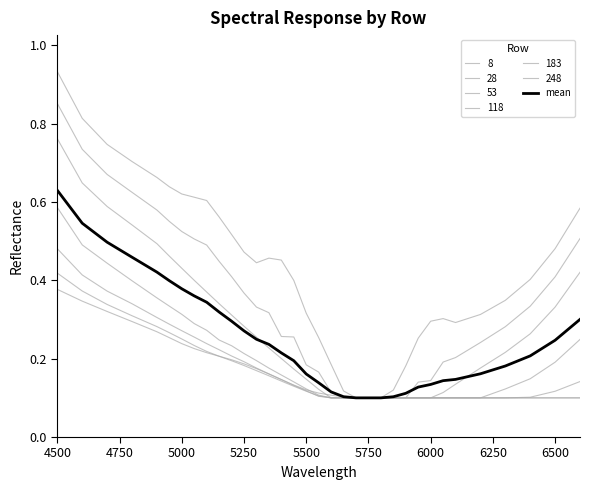

What is the difference between the maximum and minimum values?

0.5